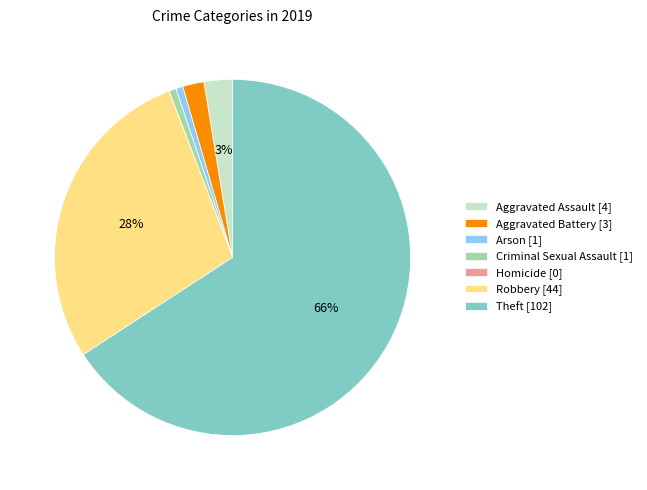

The Robbery slice represents 28% of the pie. True or false?

True